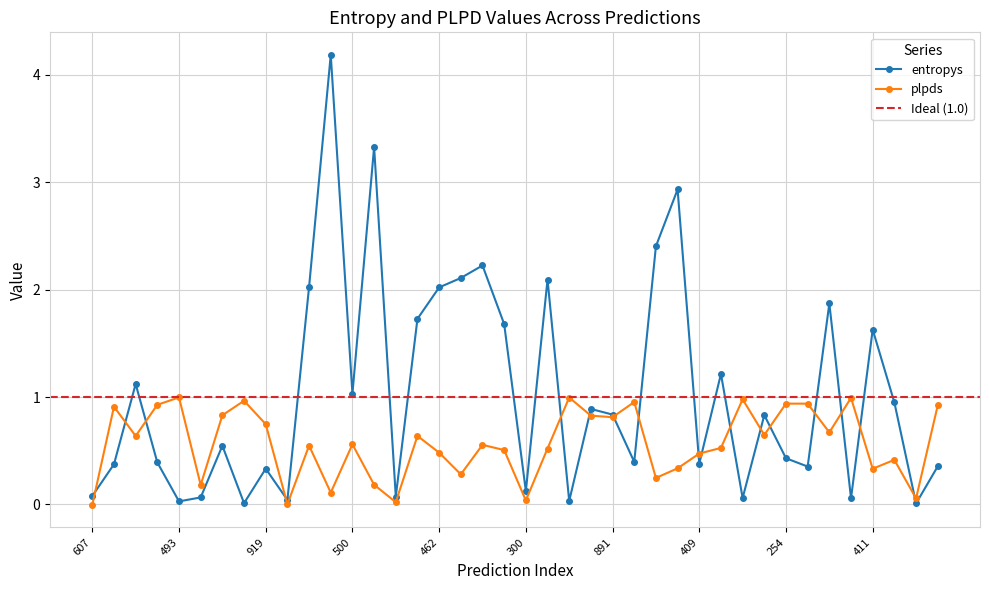

Is it true that plpds equals 0.4 at 31?

False